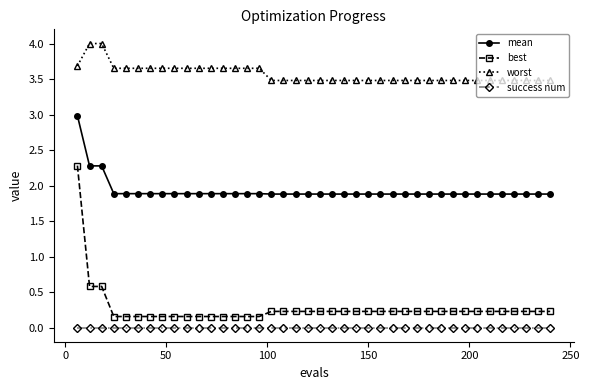

At how many categories does at least one series exceed 1?

40